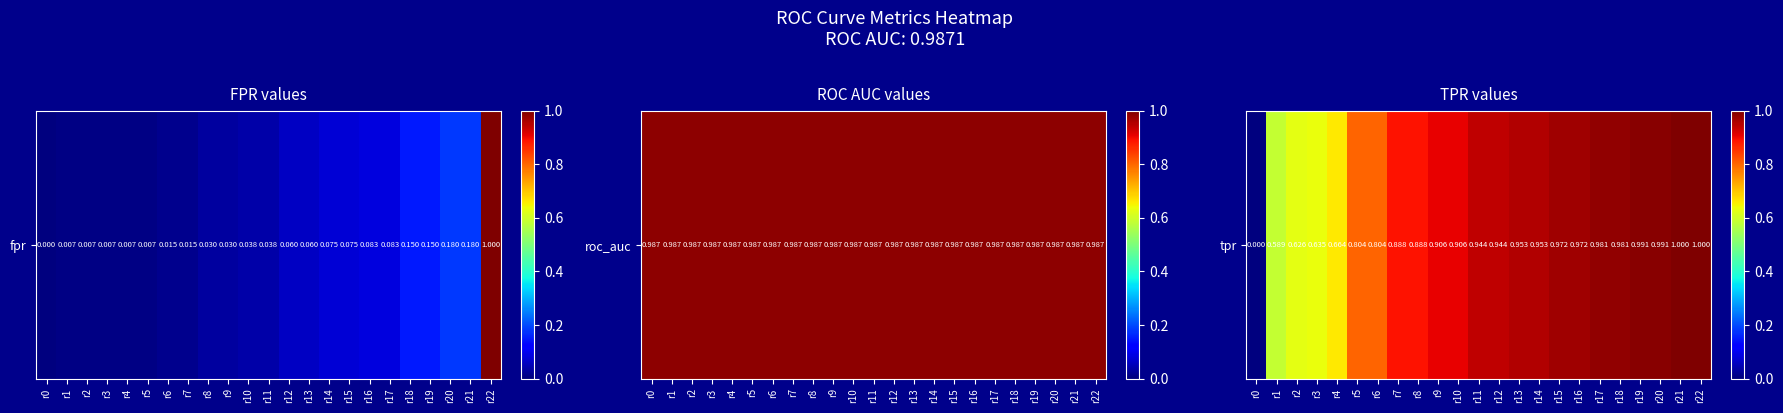

What is the change in value from r10 to r21?

+0.1